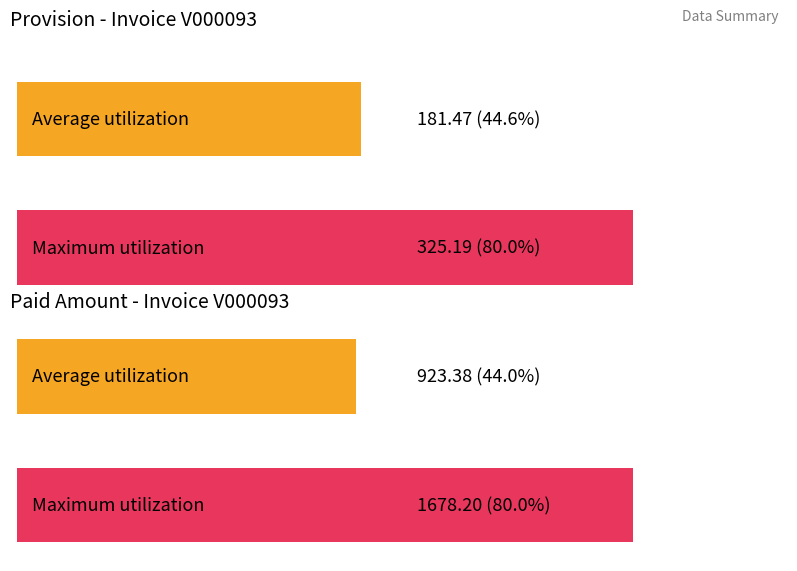

Count the number of data series in this chart.

2